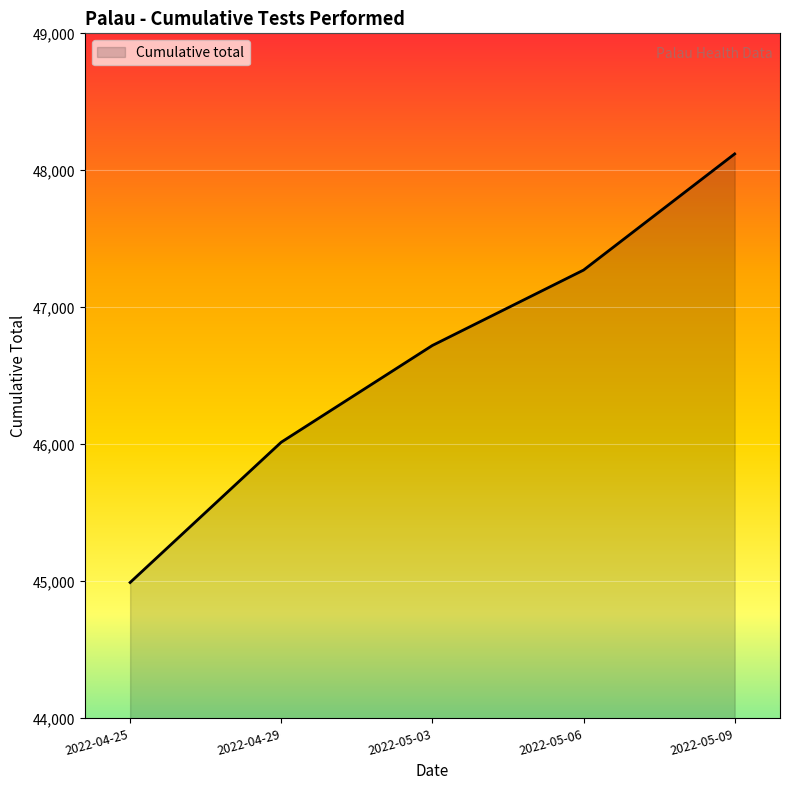

What is the ratio of the value at 2022-04-25 to the value at 2022-05-09?

0.9